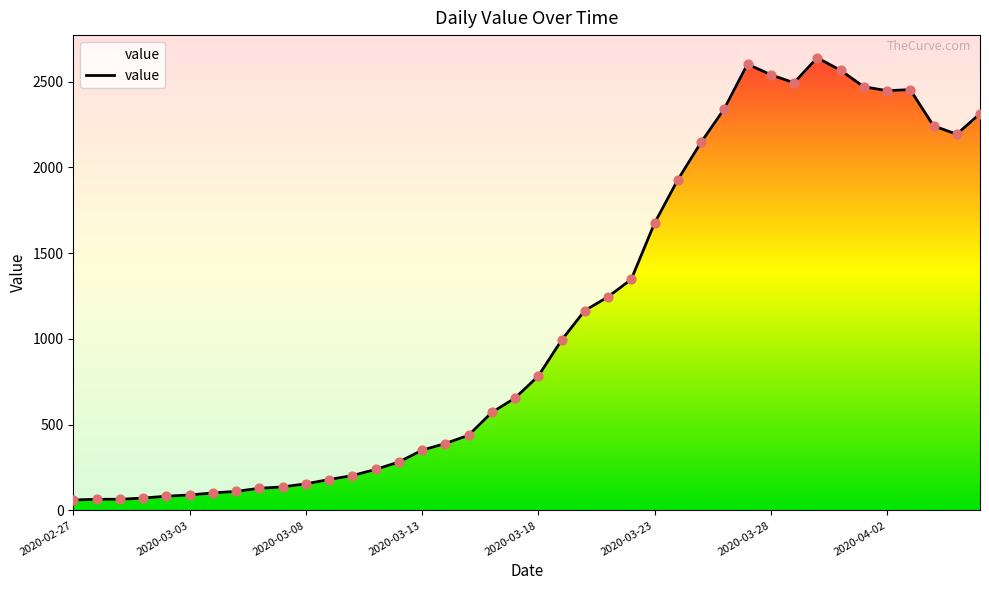

Between 2020-03-17 and 2020-03-31, which is larger?

2020-03-31